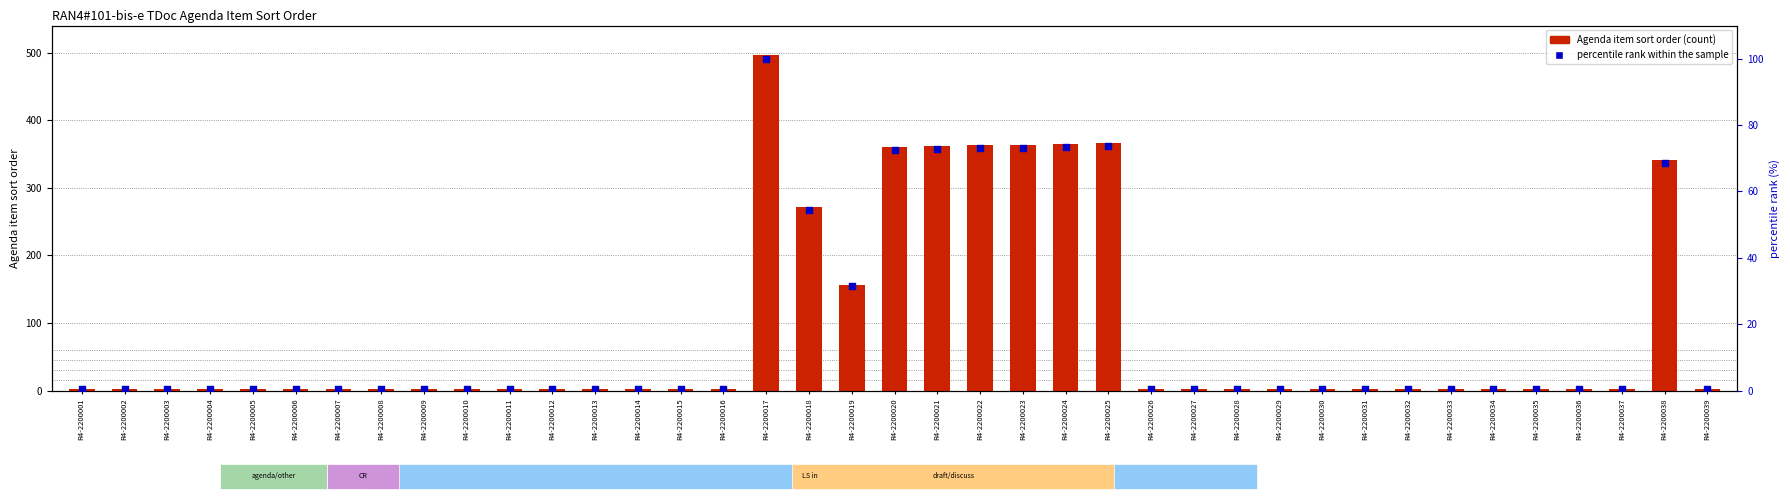

Which series reaches the maximum Y coordinate?

Agenda item sort order